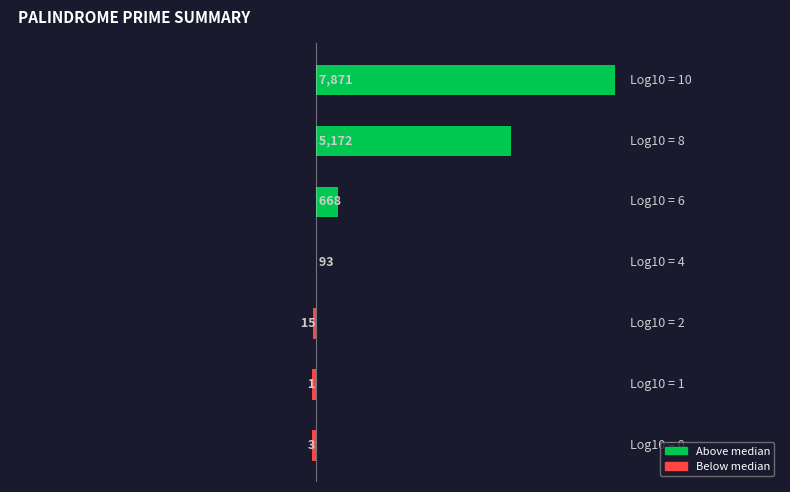

Are the bars horizontal?

Yes